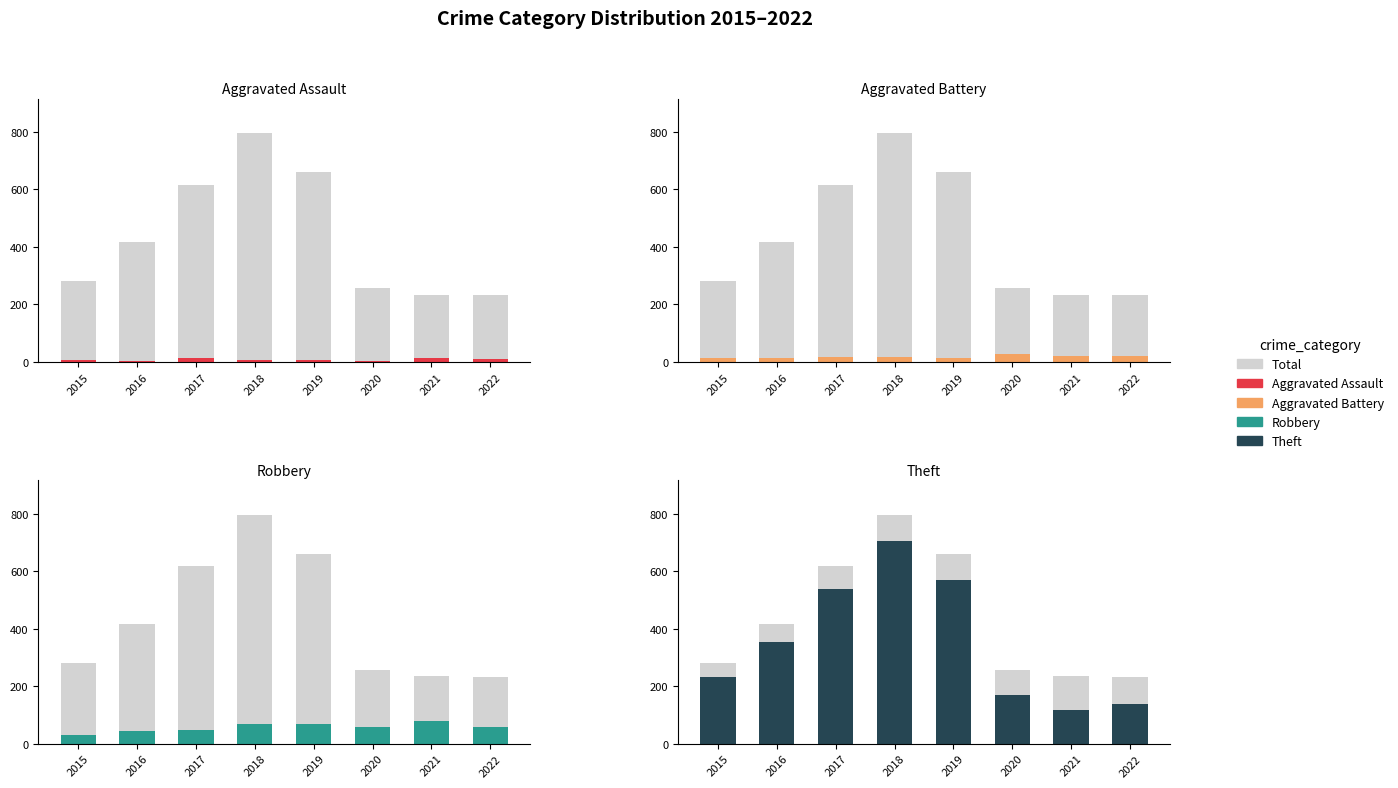

How many data points in Robbery are less than 59?

4